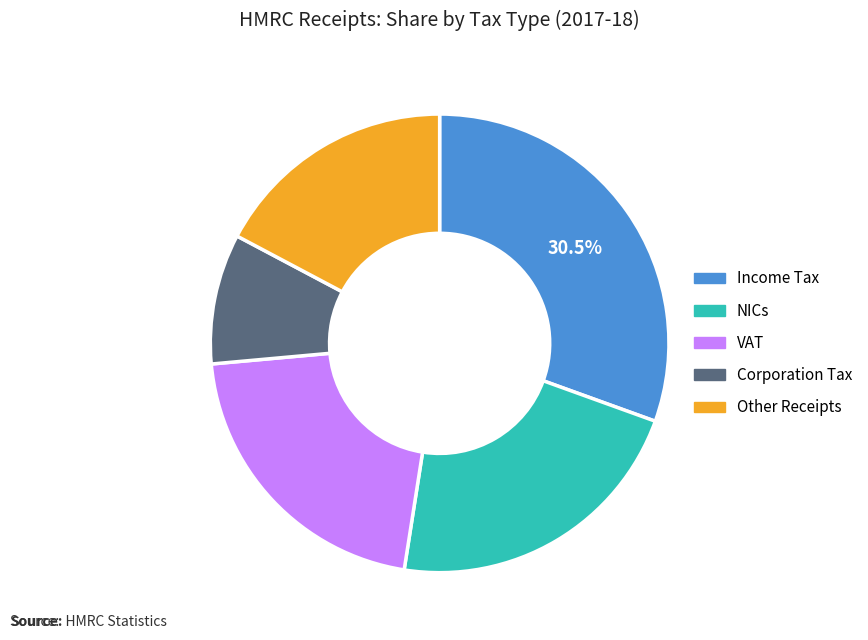

Is it true that VAT is 21% of the pie?

True